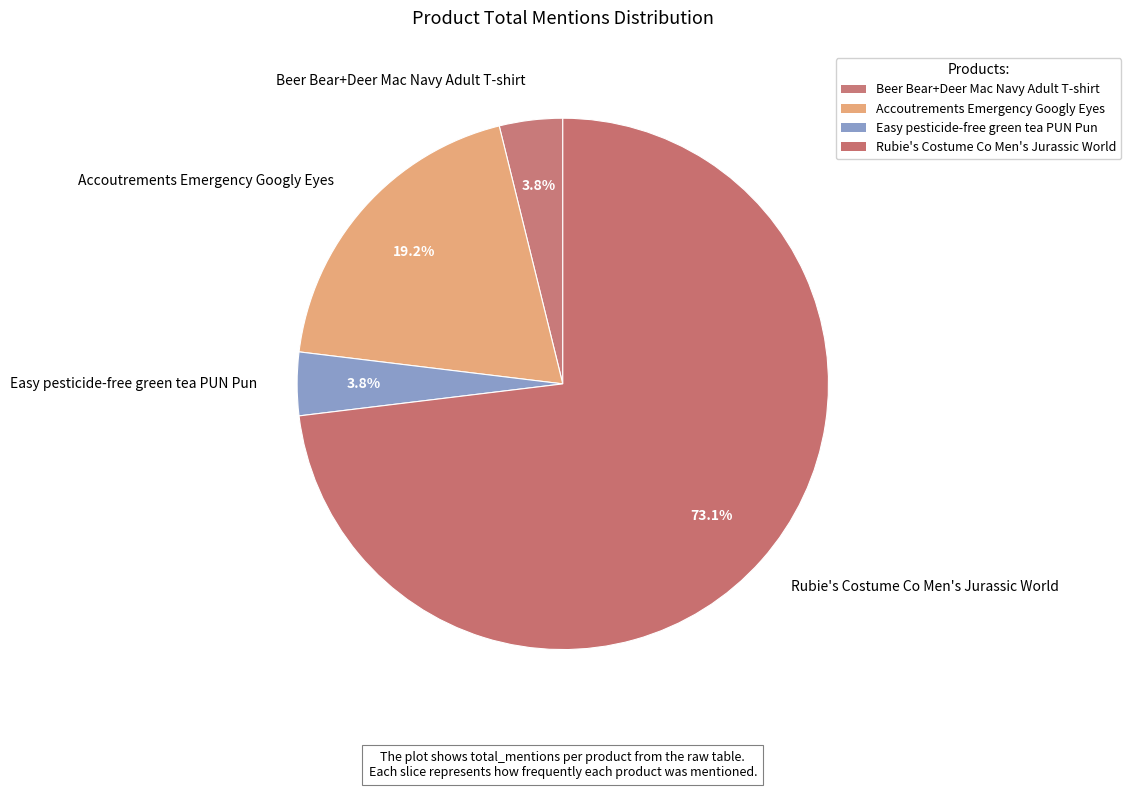

To the nearest percent, what is the combined percentage of Beer Bear+Deer Mac Navy Adult T-shirt and Easy pesticide-free green tea PUN Pun?

8%